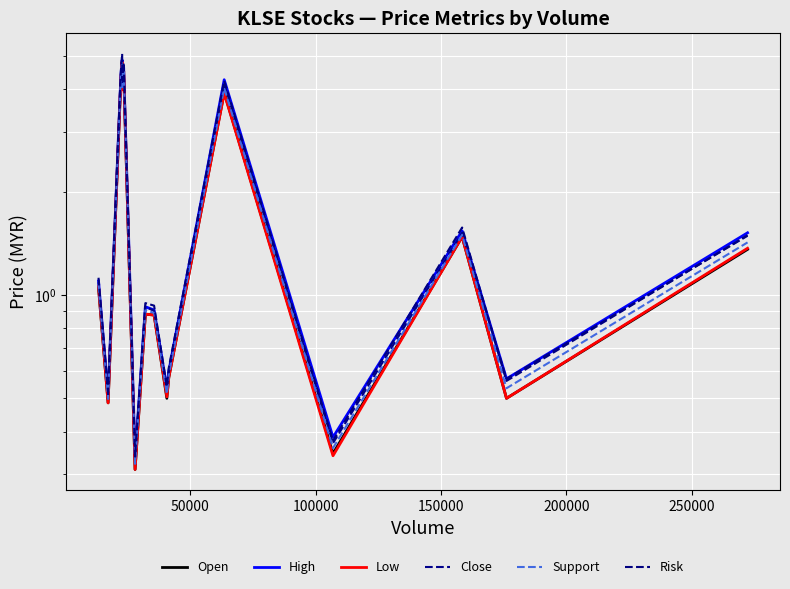

What is the value of the Risk point at the 13th from the left?

0.4